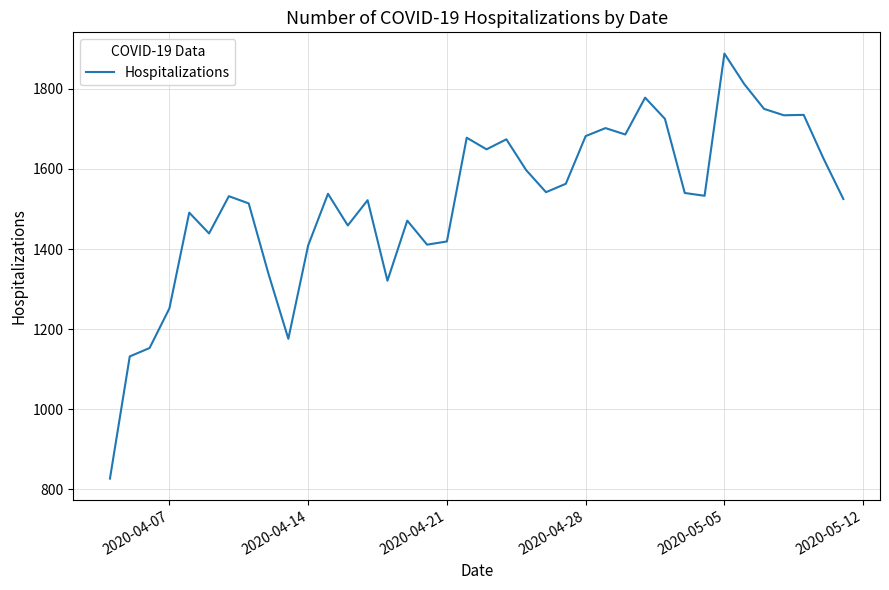

What is the smallest value displayed?

827